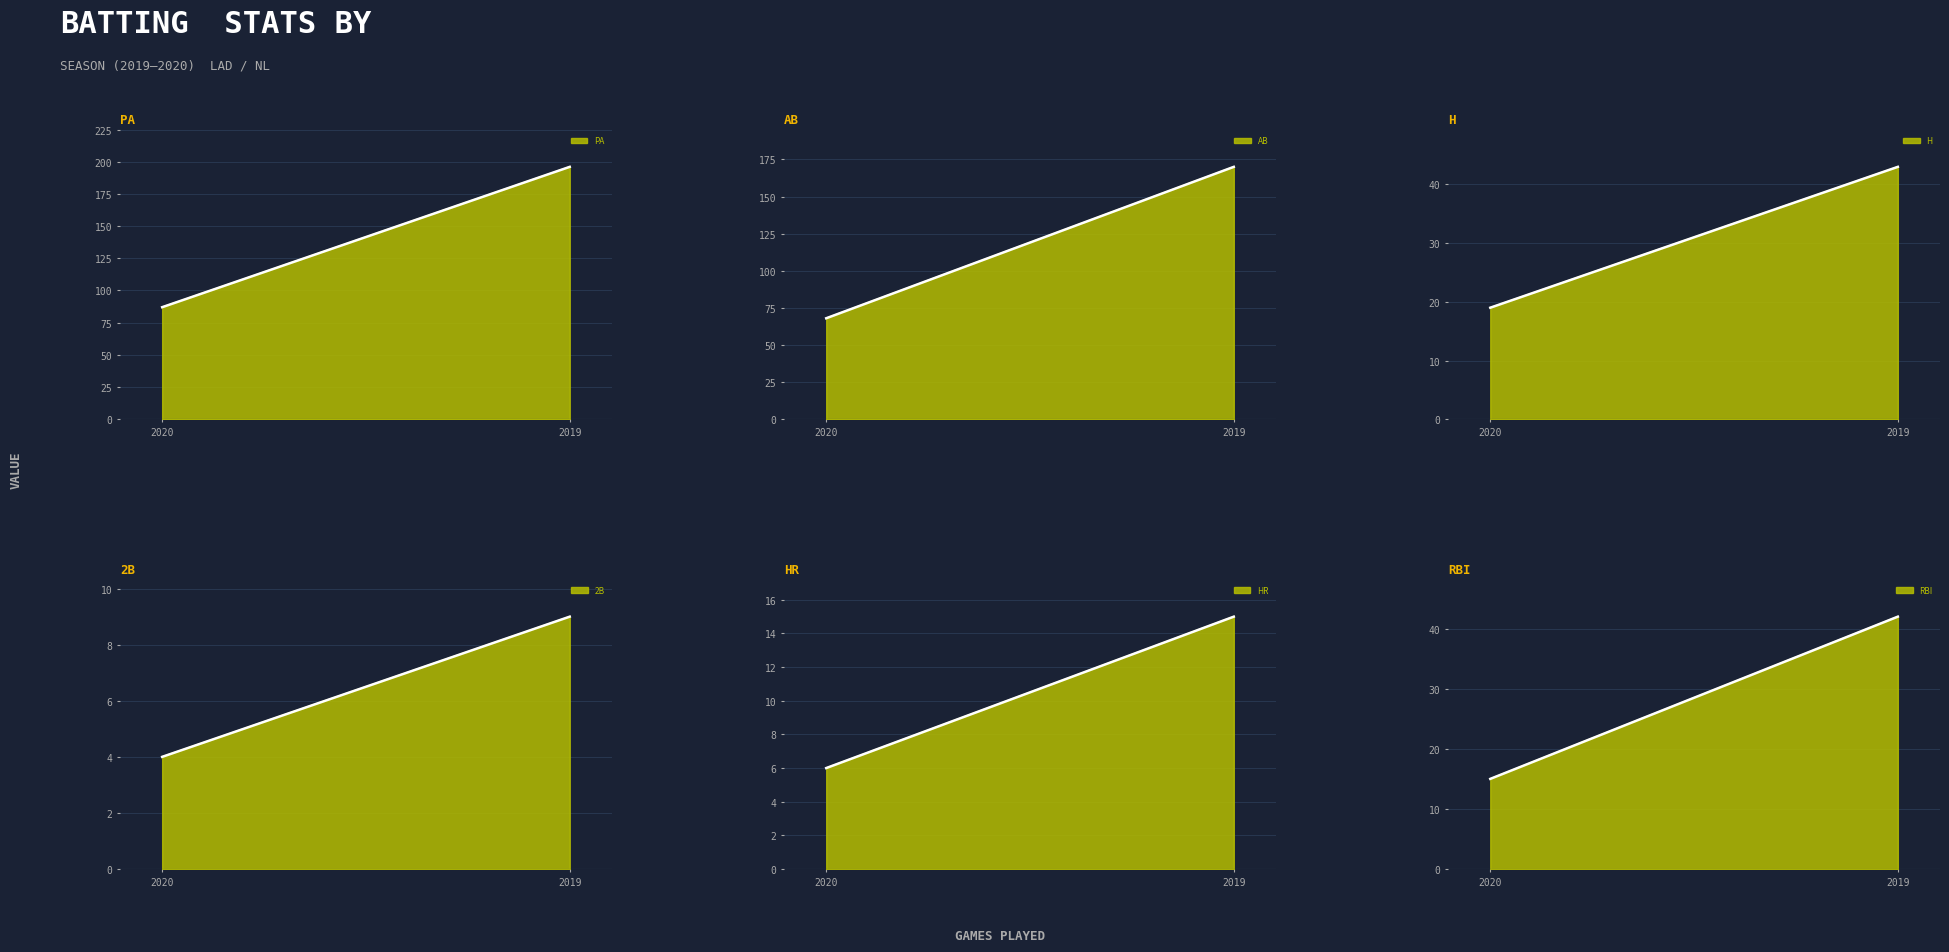

What is the total value across all series at 2019?

475